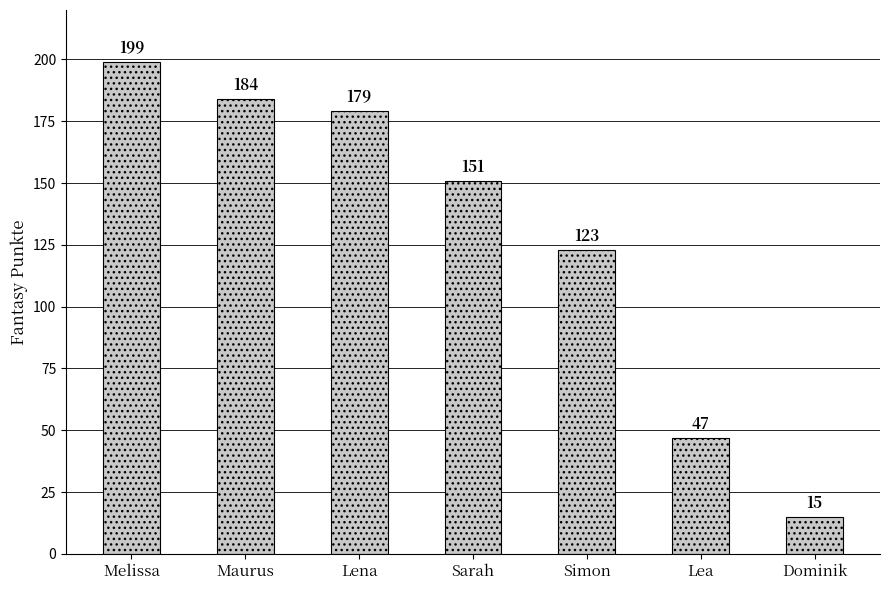

Approximately how many times larger is the value at Simon compared to Sarah?

0.8